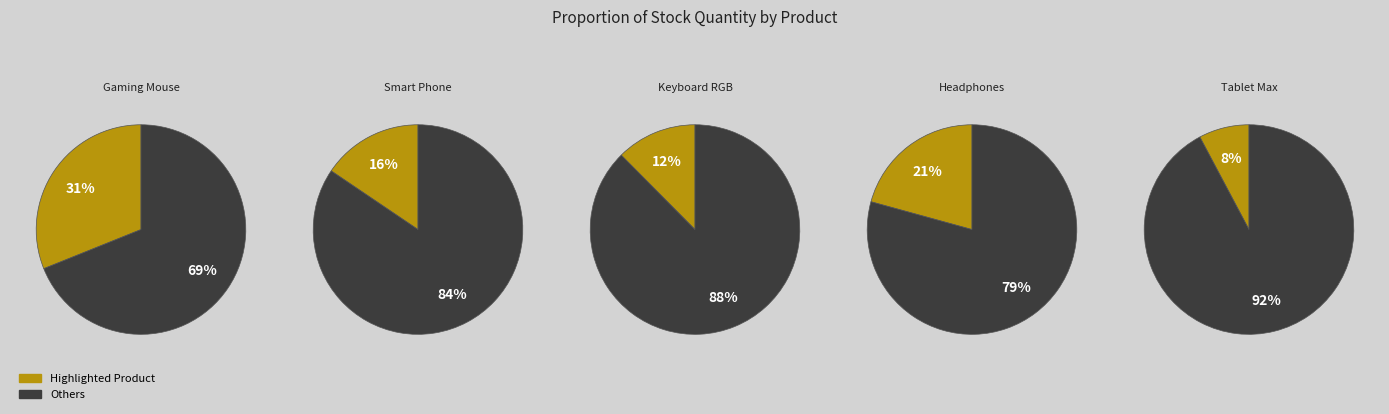

Which has a higher value, Headphones or Keyboard RGB?

Headphones